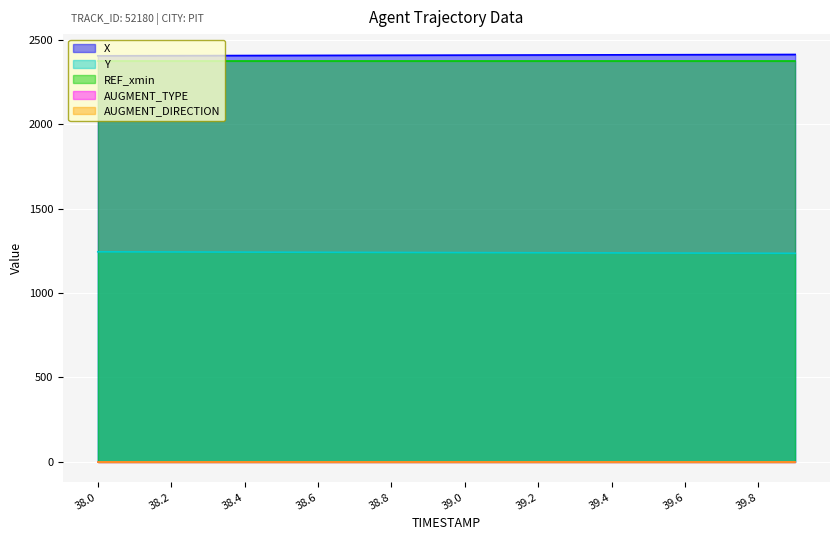

Which series changed the most between 38.4 and 38.8?

Y